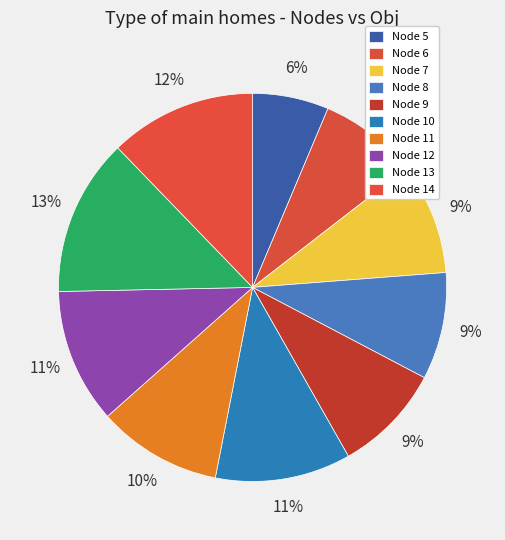

Count the number of slices in the pie.

10